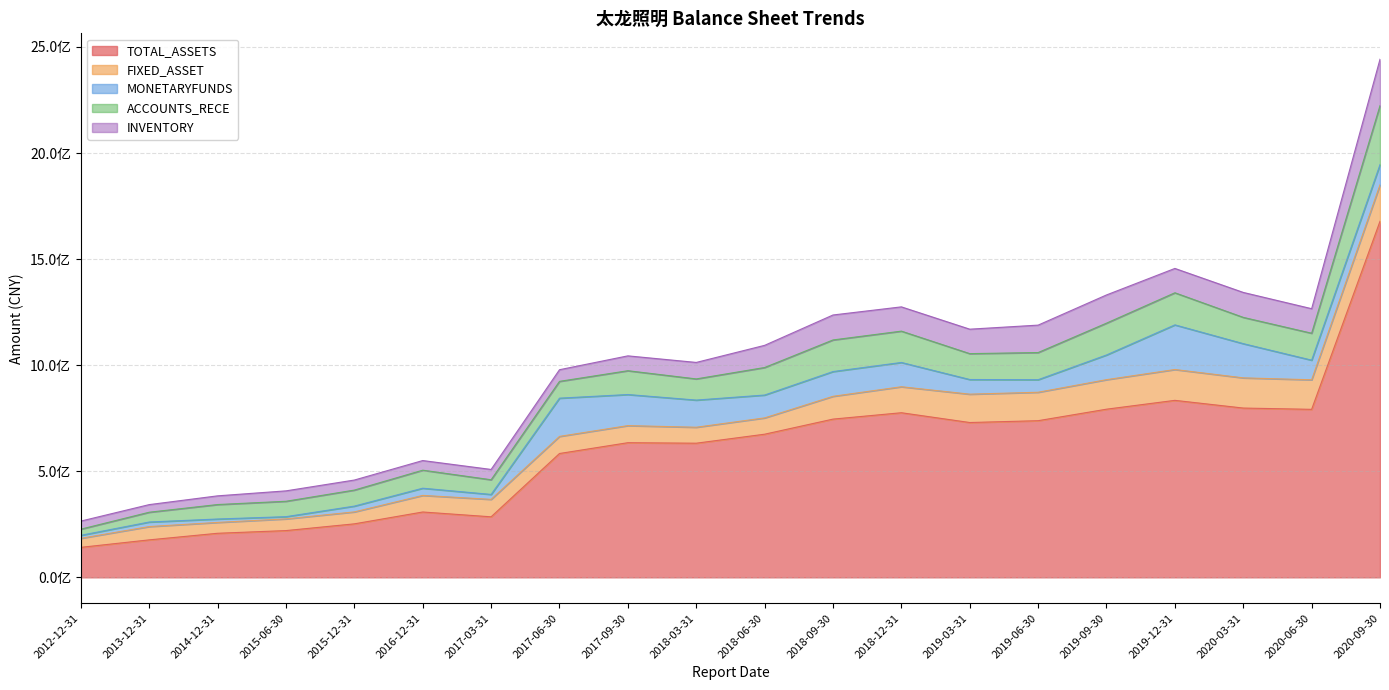

Rank the categories by TOTAL_ASSETS value from highest to lowest.

2020-09-30, 2019-12-31, 2020-03-31, 2019-09-30, 2020-06-30, 2018-12-31, 2018-09-30, 2019-06-30, 2019-03-31, 2018-06-30, 2017-09-30, 2018-03-31, 2017-06-30, 2016-12-31, 2017-03-31, 2015-12-31, 2015-06-30, 2014-12-31, 2013-12-31, 2012-12-31